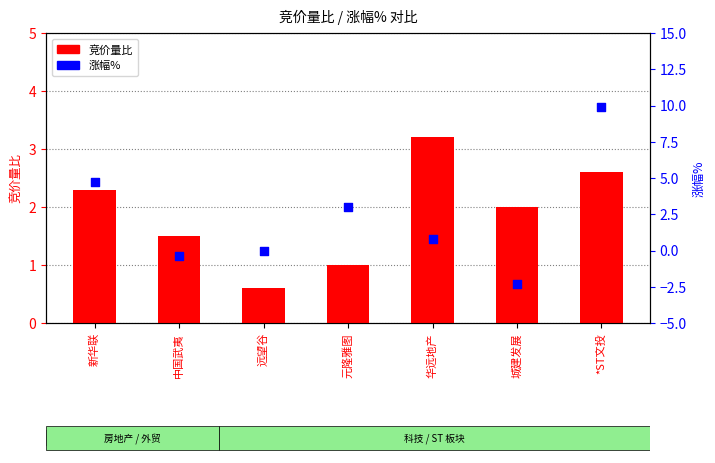

Which series contains the highest Y value?

涨幅%